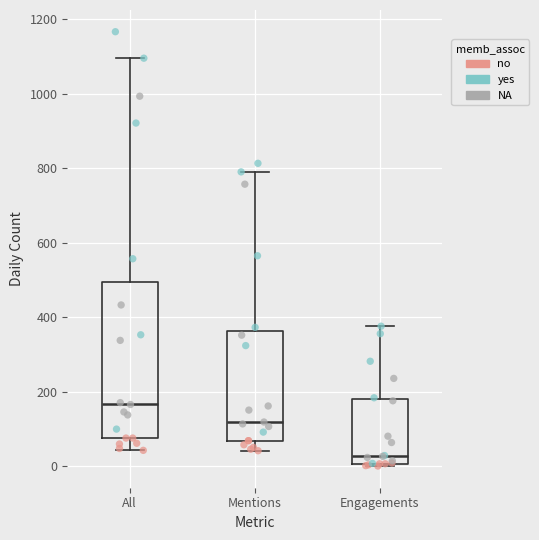

Where is the lower edge of the box for Engagements on the y-axis? The values are not printed on the chart, so give them approximately, as read against the axis.

0